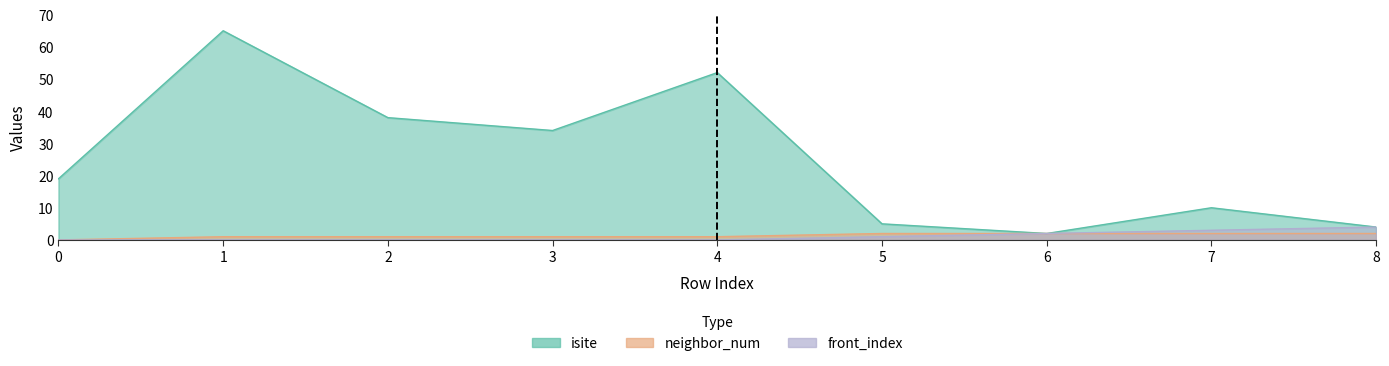

Reading left to right, list all the values displayed in this chart.

isite: 19	65	38	34	52	5	2	10	4
neighbor_num: 0	1	1	1	1	2	2	2	2
front_index: 0	0	0	0	0	1	2	3	4